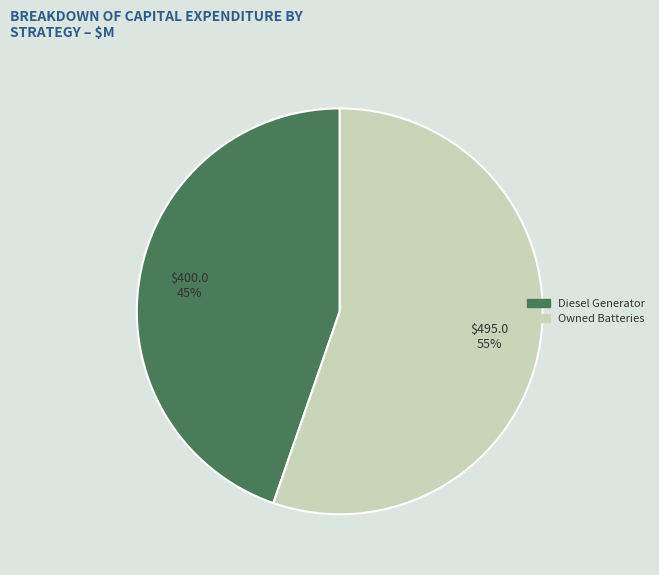

Does any single category account for the majority?

Yes